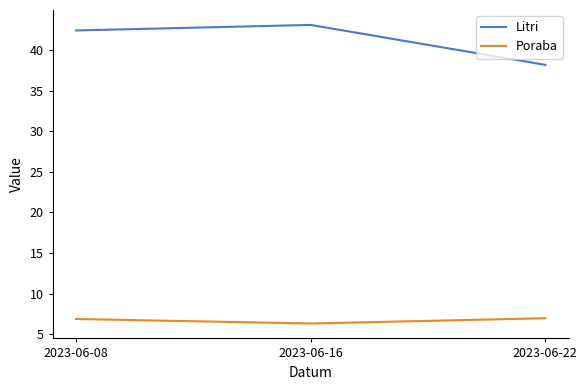

Which series has the largest range (max minus min)?

Litri